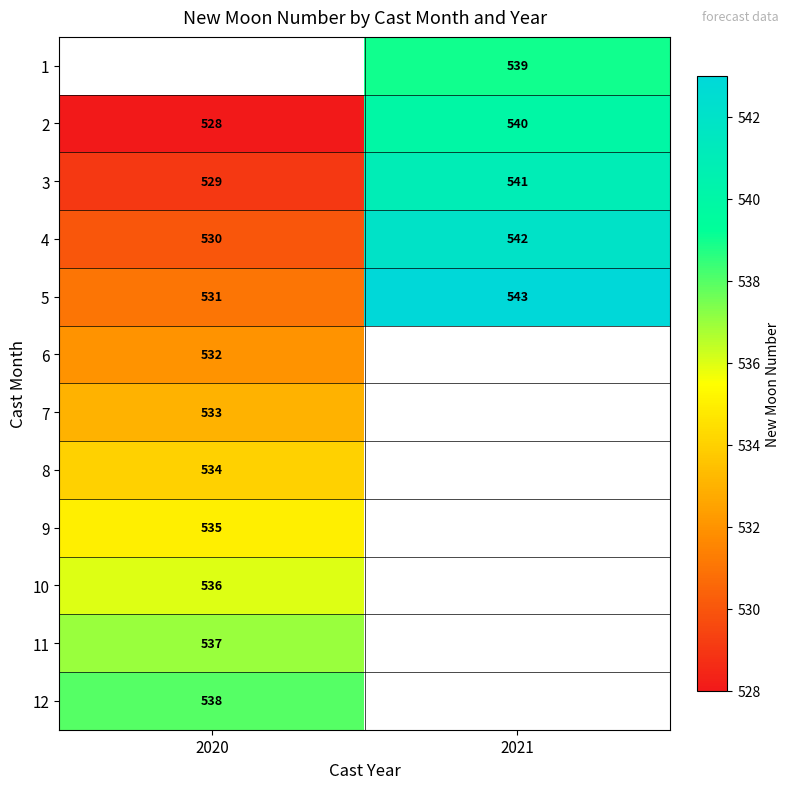

What is the difference between the highest and lowest values at 2021?

4.0